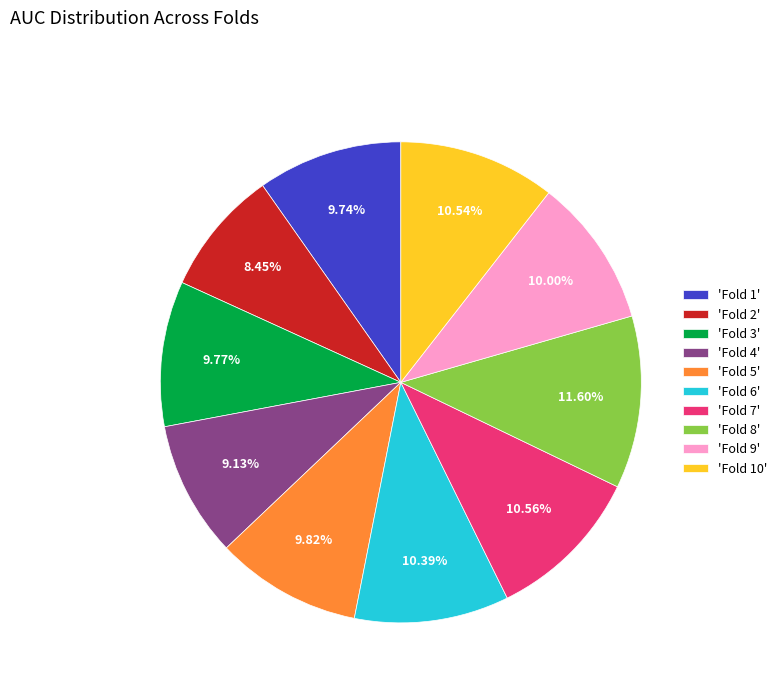

Does any single category account for the majority?

No